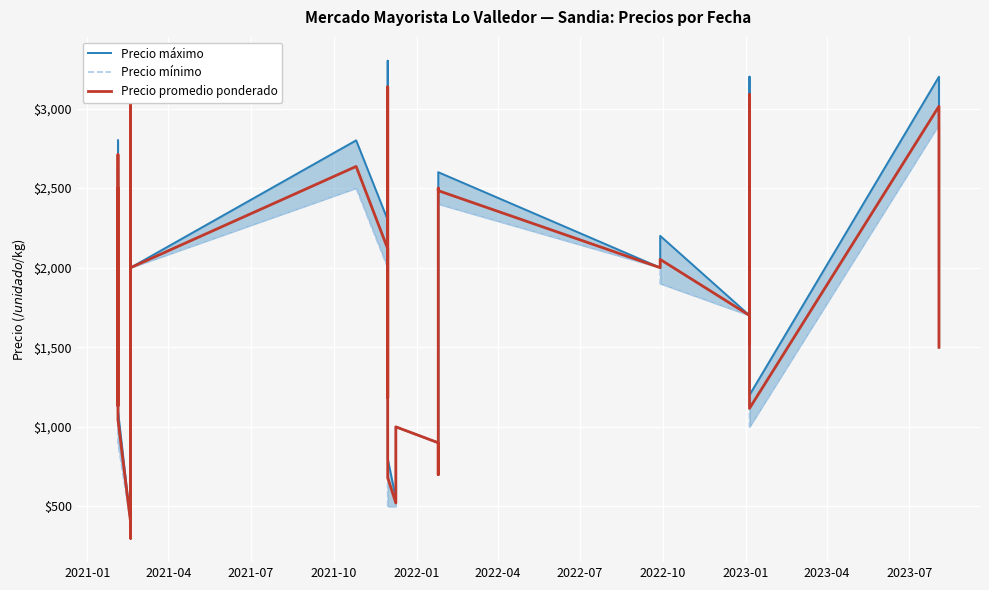

What is the difference between the second highest and minimum values in the Precio promedio ponderado series?

2836